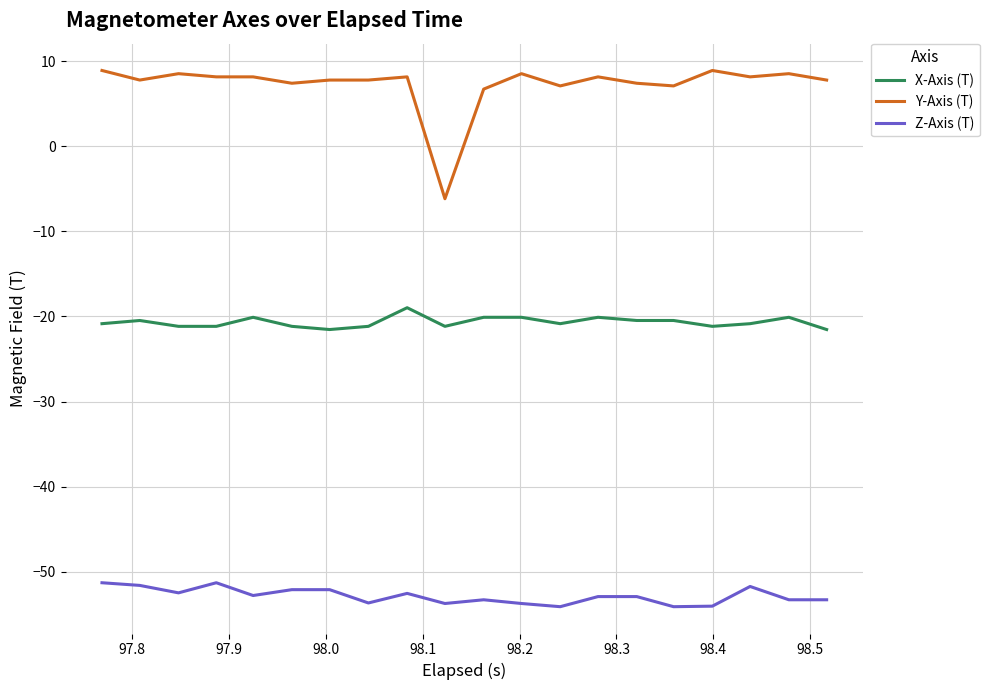

What is the difference between the maximum and minimum values in the Y-Axis (T) series?

15.1